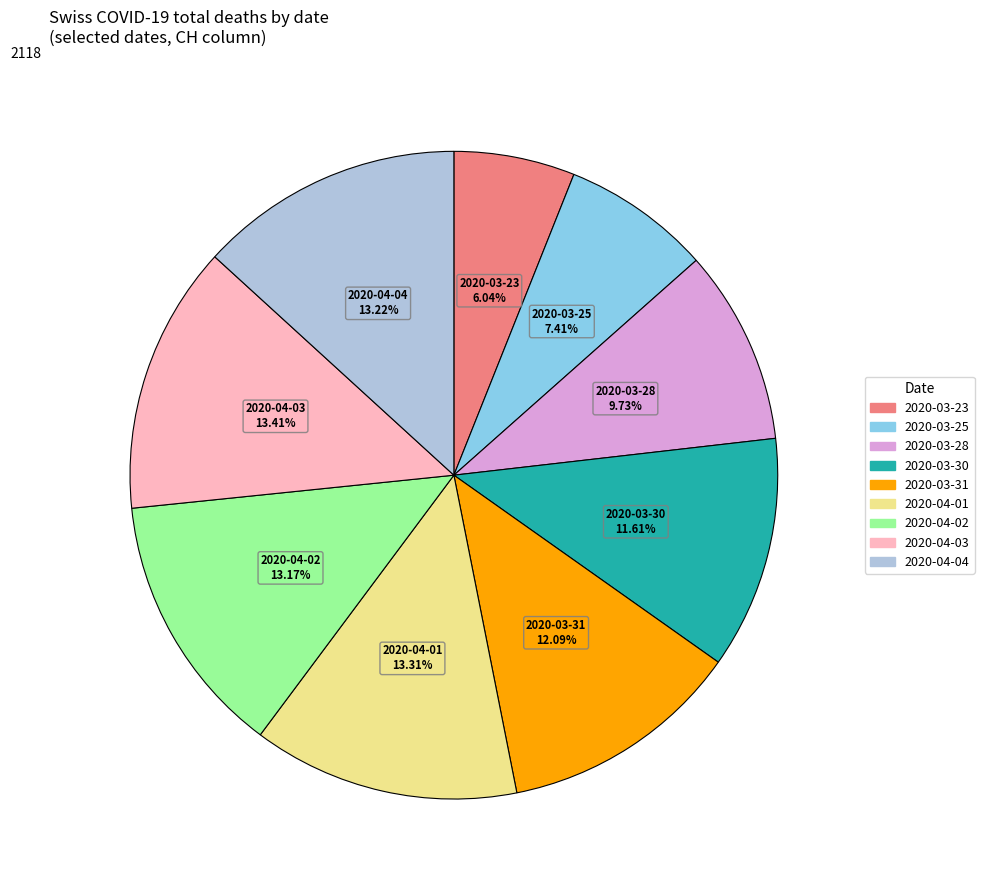

True or false: 2020-04-01 accounts for 24% of the total.

False